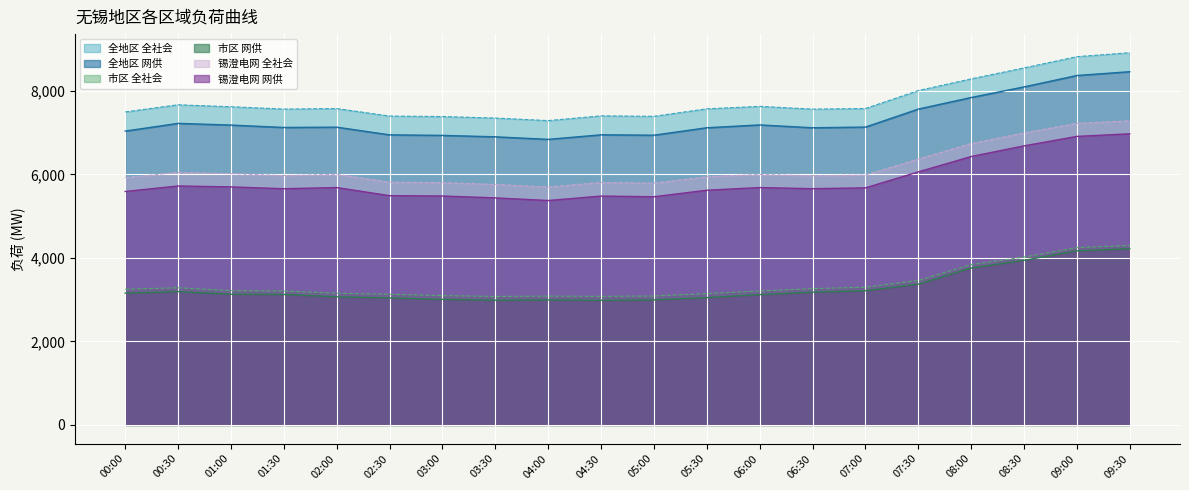

The 全地区 网供 series shows 6947 at 04:30. True or false?

True